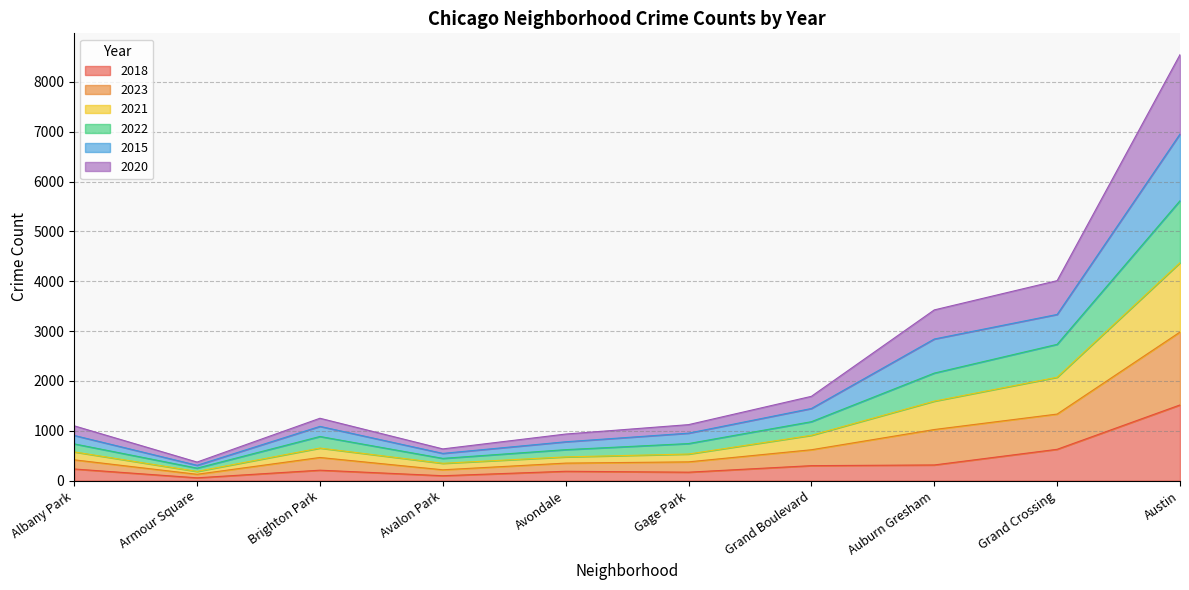

What position from the left is Austin?

10